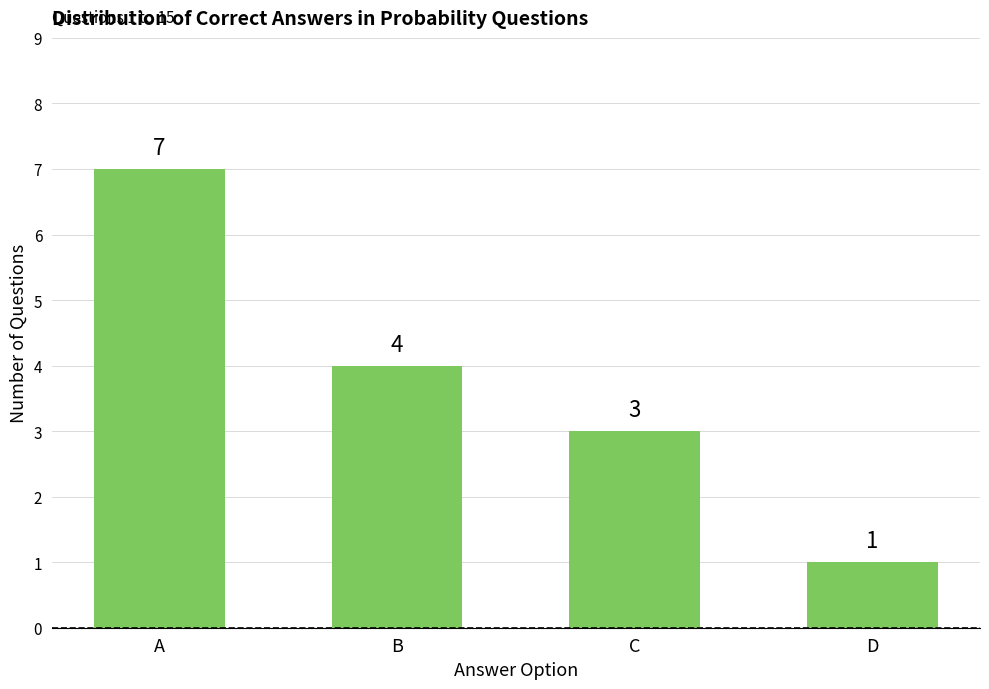

How many bars are there in total?

4